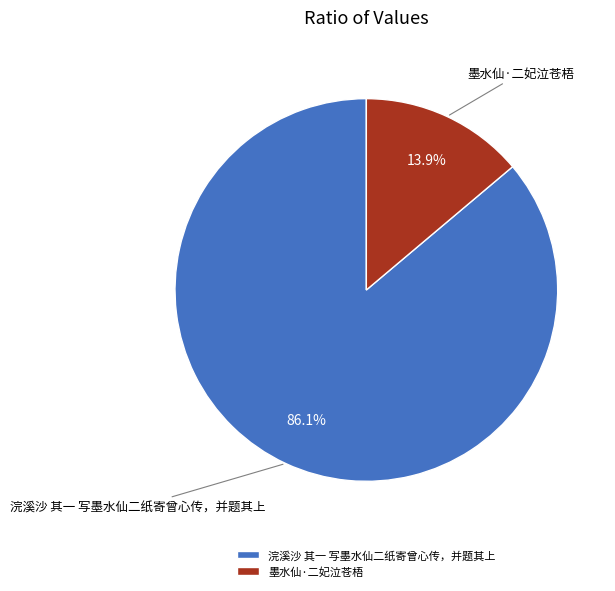

Which has a higher value, 浣溪沙 其一 写墨水仙二纸寄曾心传，并题其上 or 墨水仙·二妃泣苍梧?

浣溪沙 其一 写墨水仙二纸寄曾心传，并题其上